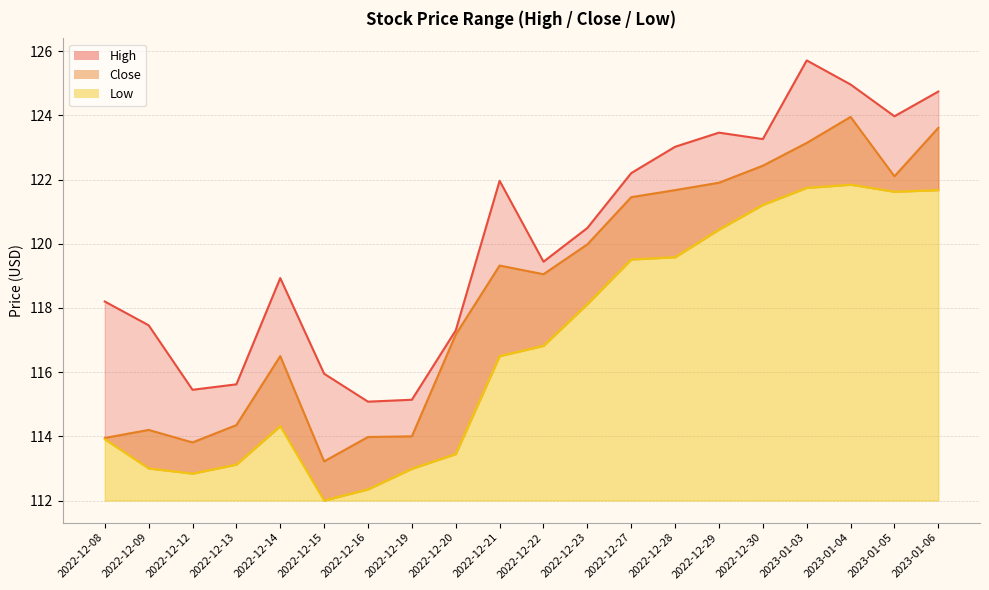

What is the label of the 13th point from the left?

2022-12-27